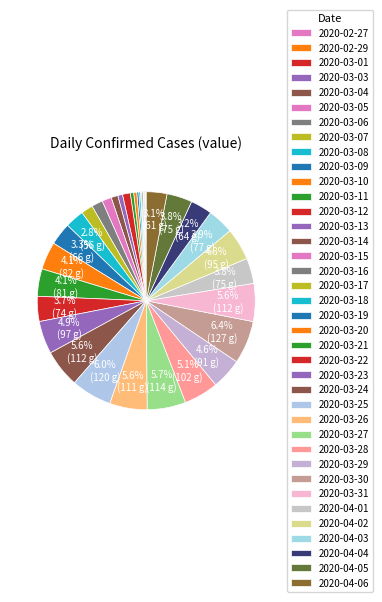

To the nearest percent, what is the average slice percentage?

2%